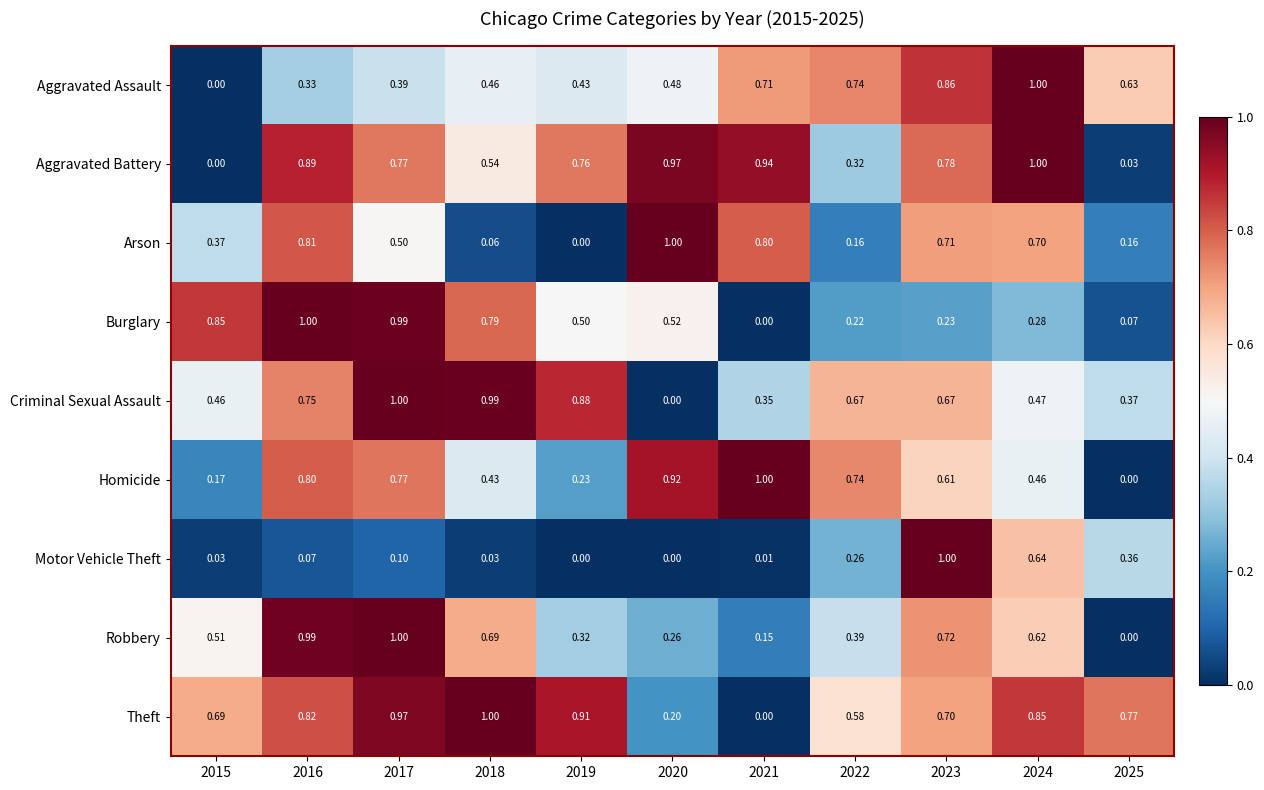

What is the difference between the highest and lowest values at 2018?

1.0